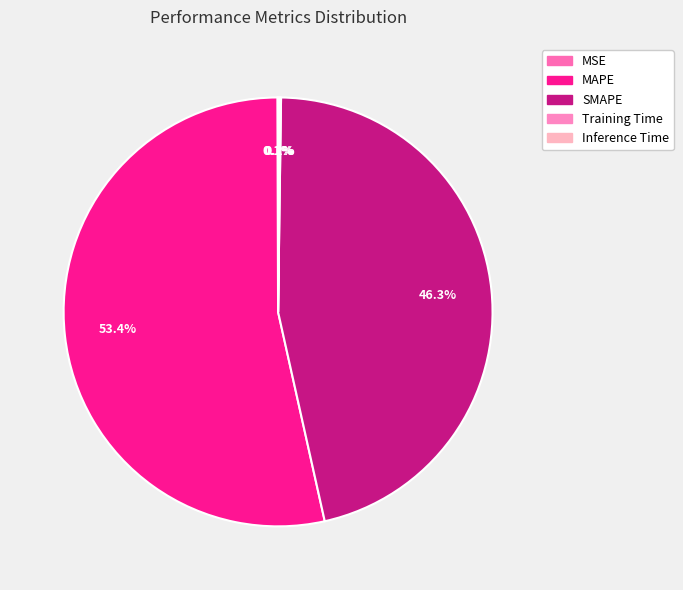

True or false: MSE accounts for 8% of the total.

False